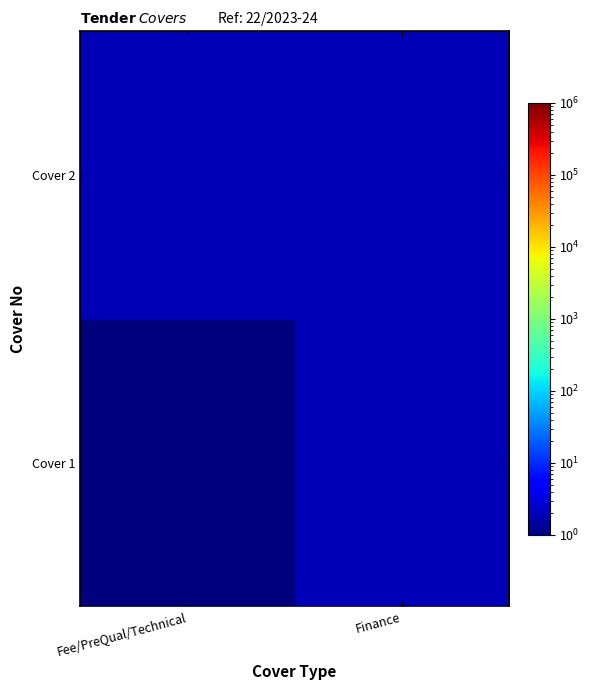

What is the maximum value shown in the chart?

2